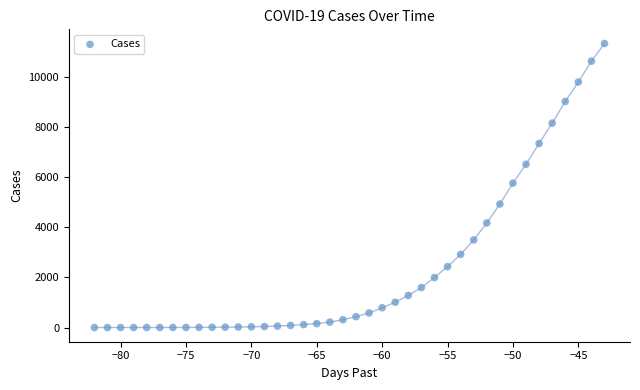

What is the range of X values (max minus min)?

39